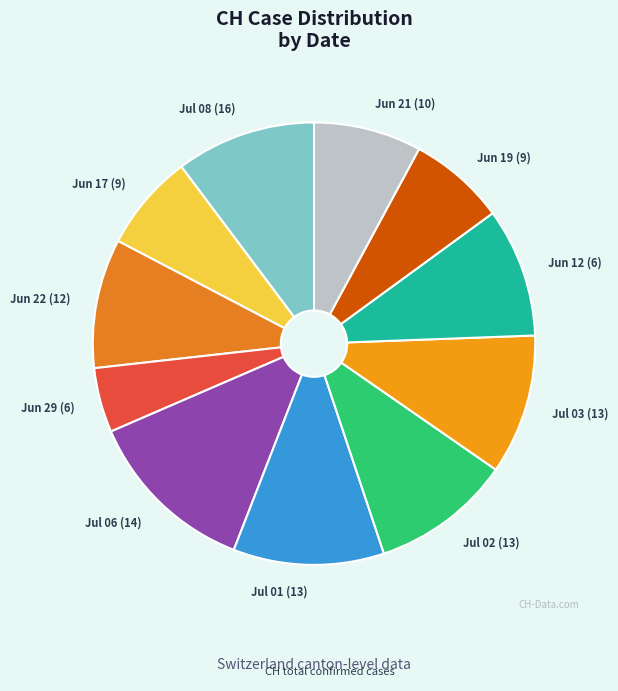

Does any single category account for the majority?

No